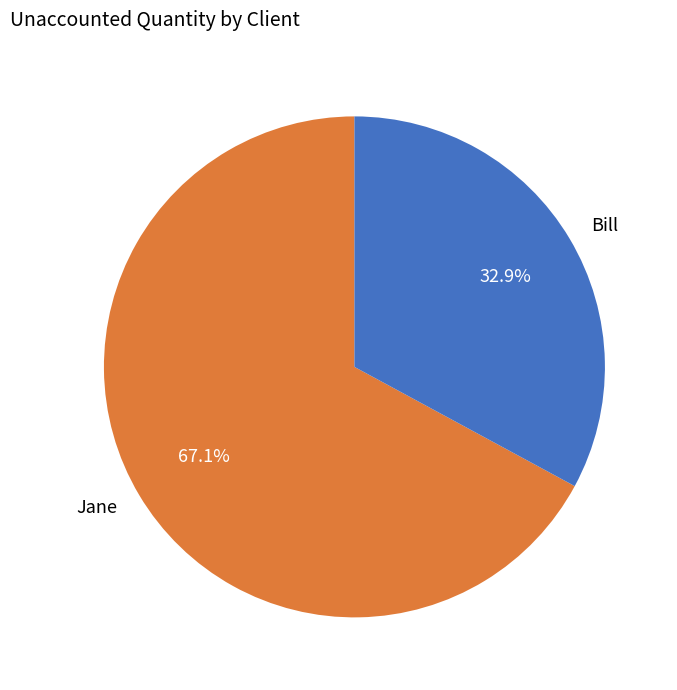

To the nearest percent, what is the combined percentage of Bill and Jane?

100%